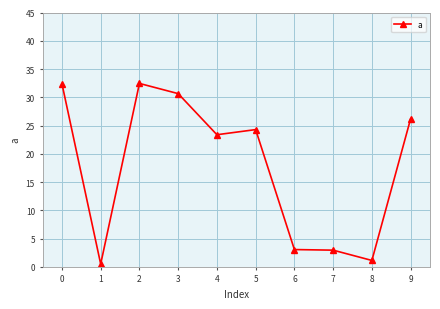

What is the value of the 3rd point from the left?

32.4